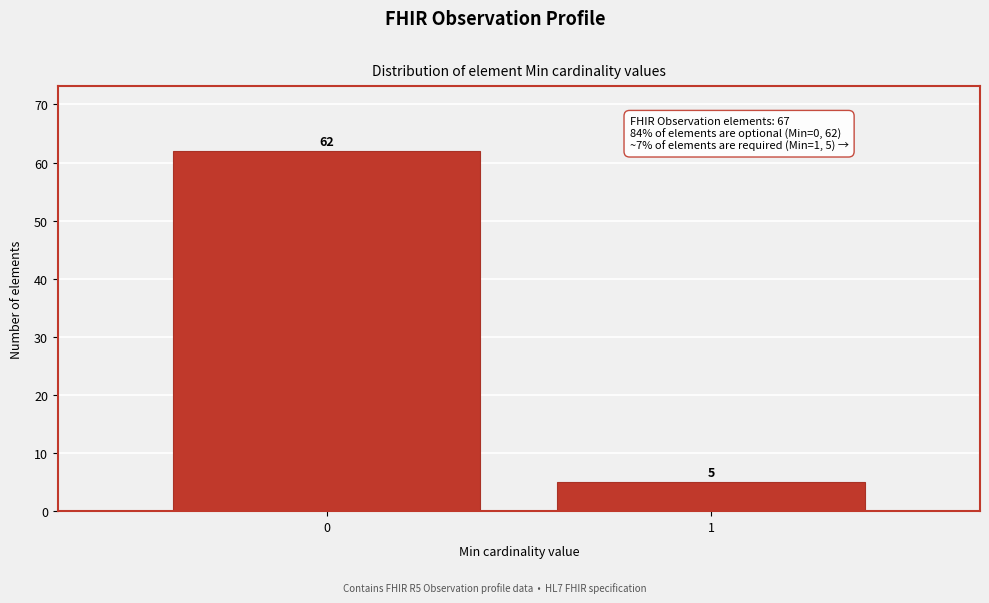

Reading left to right, extract all data points from this chart.

62	5